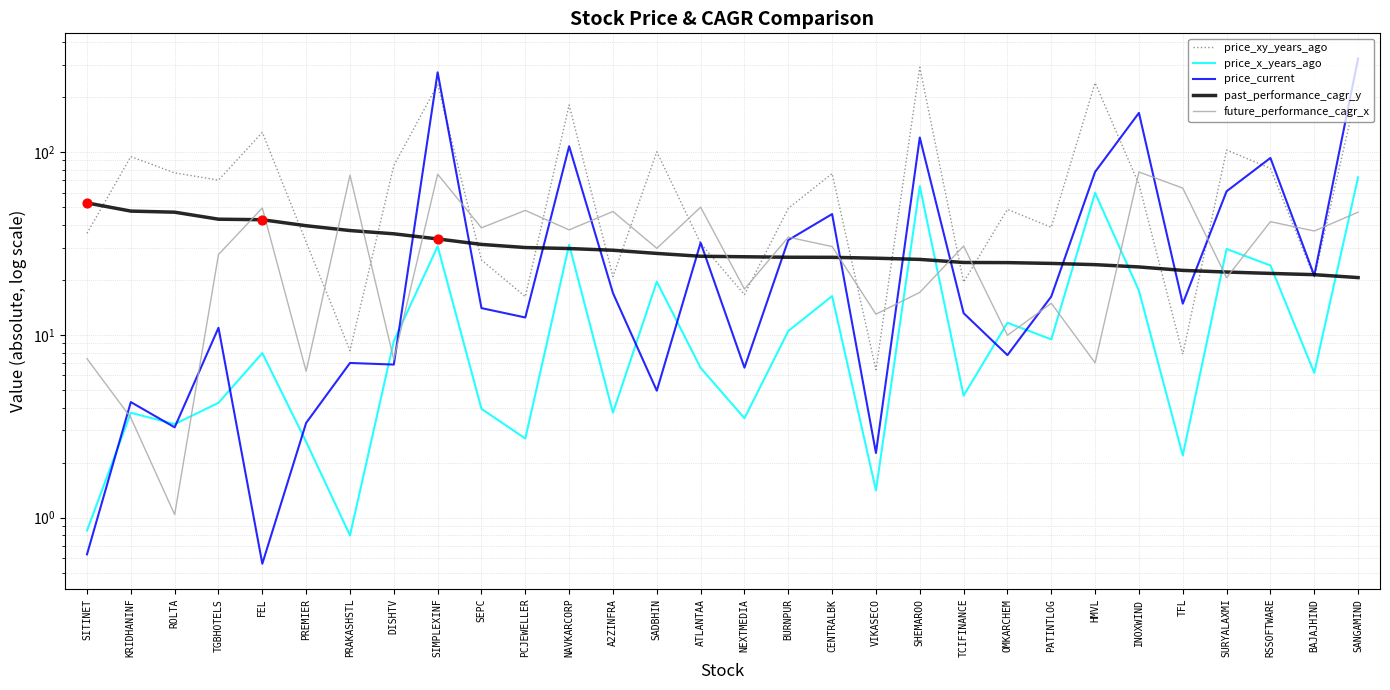

Which series has the largest total across all categories?

price_xy_years_ago